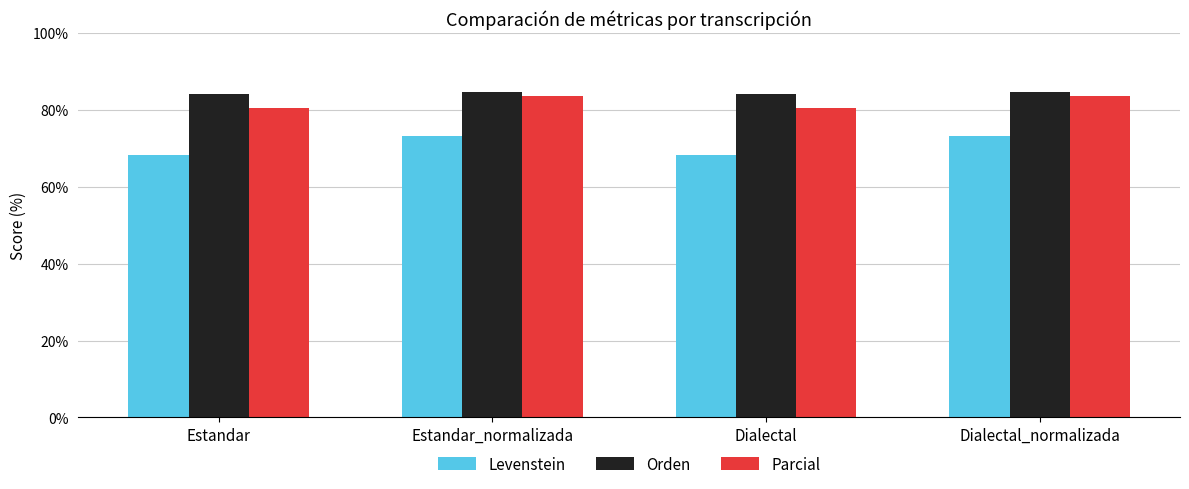

At how many categories does at least one series exceed 75?

4